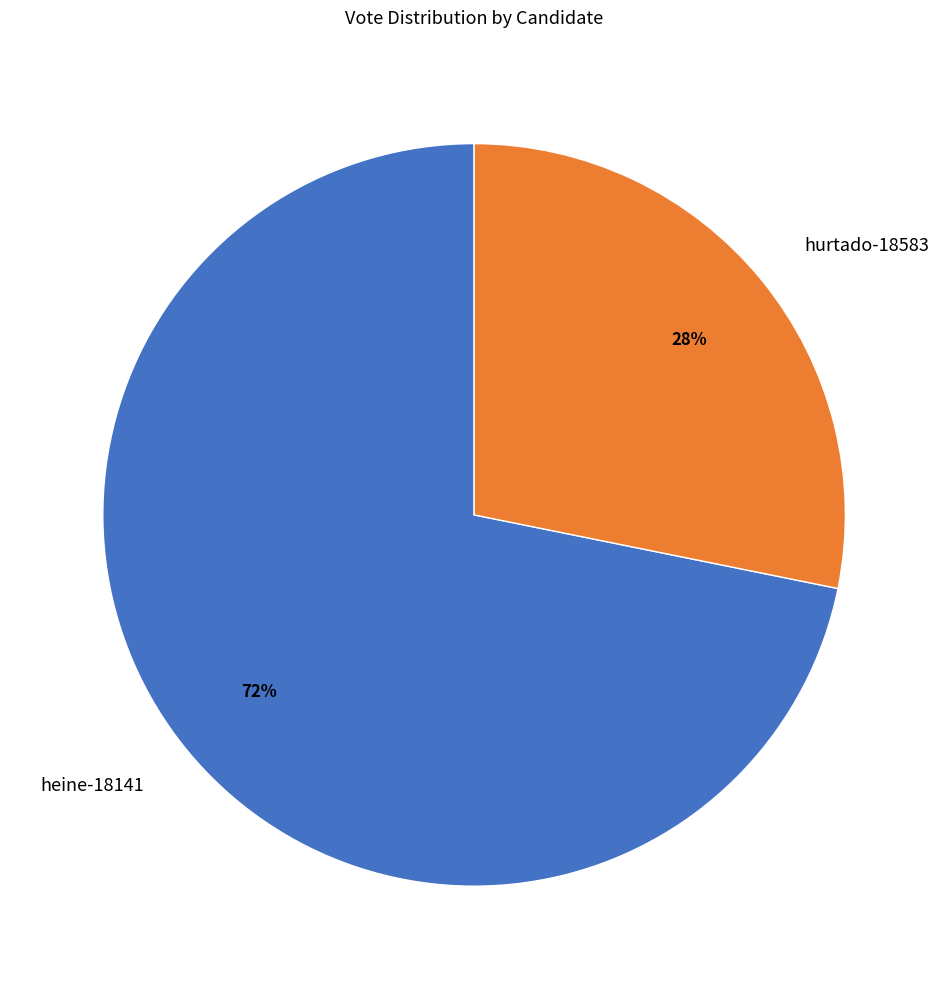

The hurtado-18583 slice represents 21% of the pie. True or false?

False